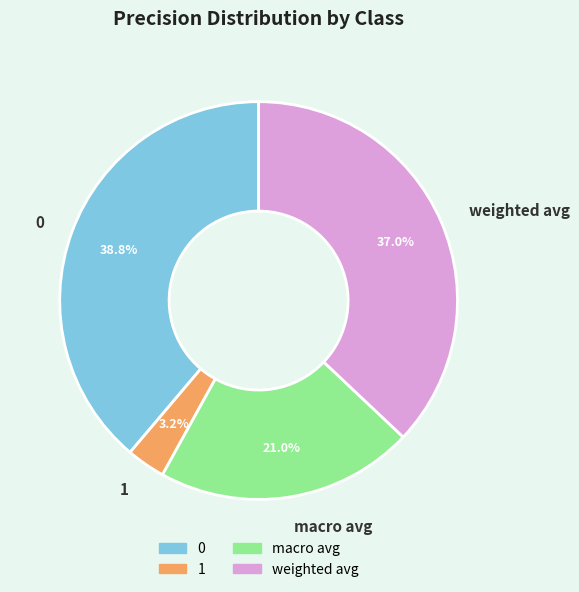

Does any single category account for the majority?

No